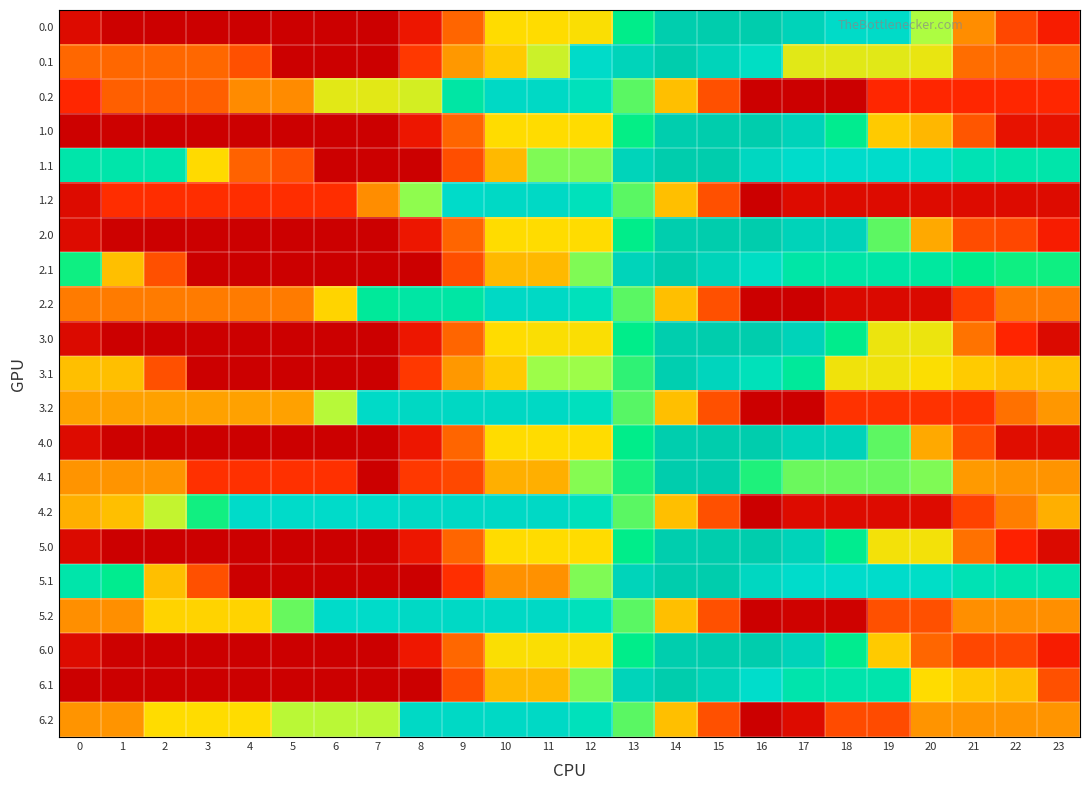

How many categories are shown in the chart?

24